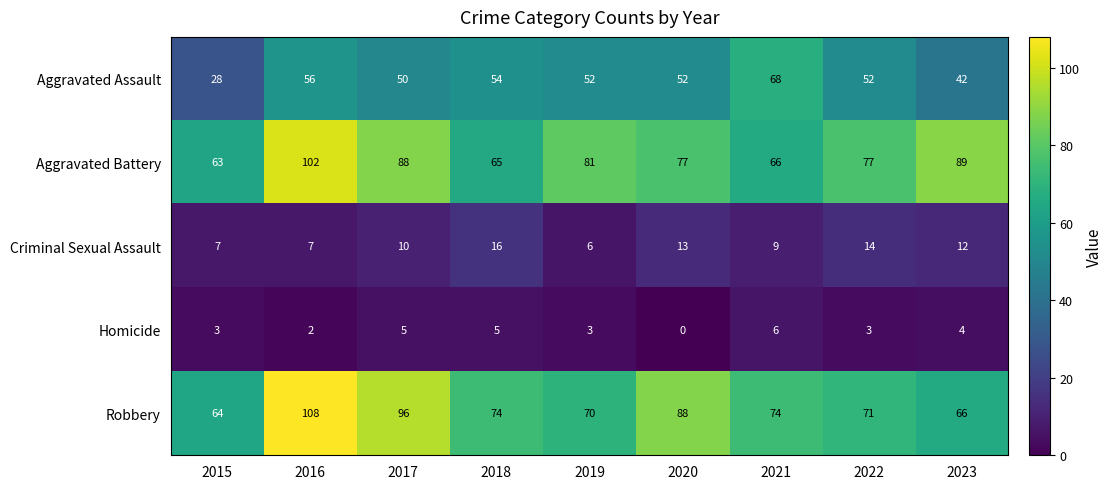

What is the spread (max minus min) of values at 2022?

74